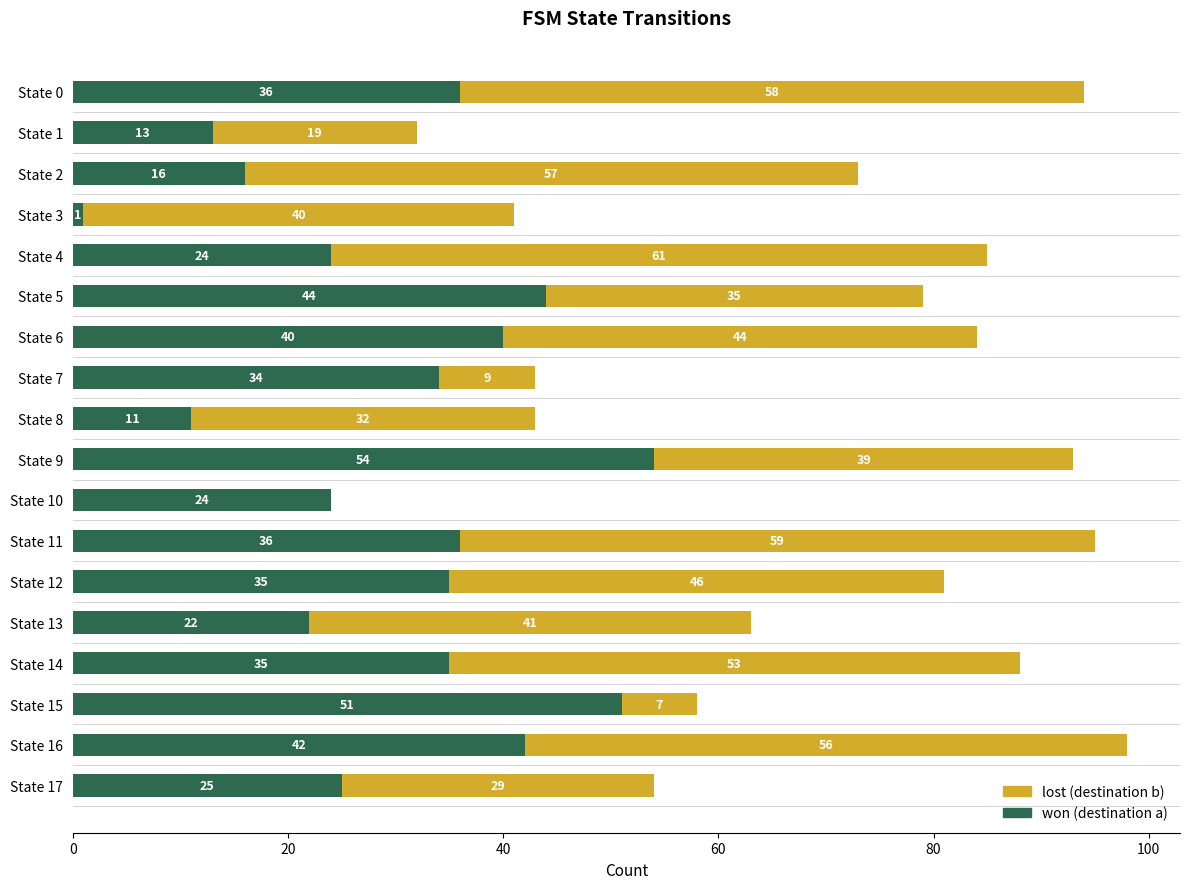

At which category is the sum across all series the highest?

State 16